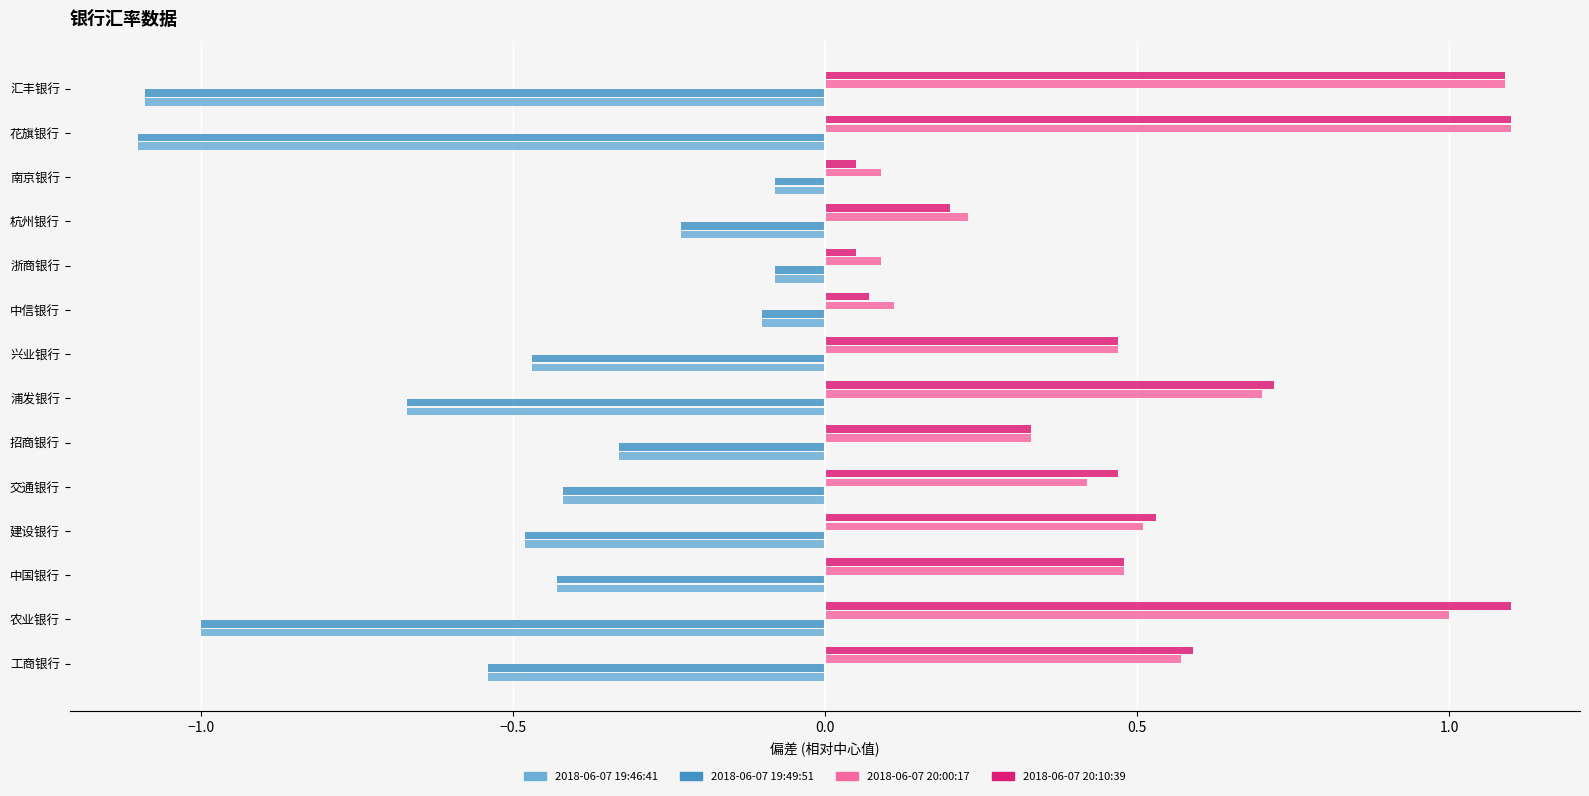

What is the difference between the second highest and second lowest values in the 2018-06-07 20:00:17 series?

1.0